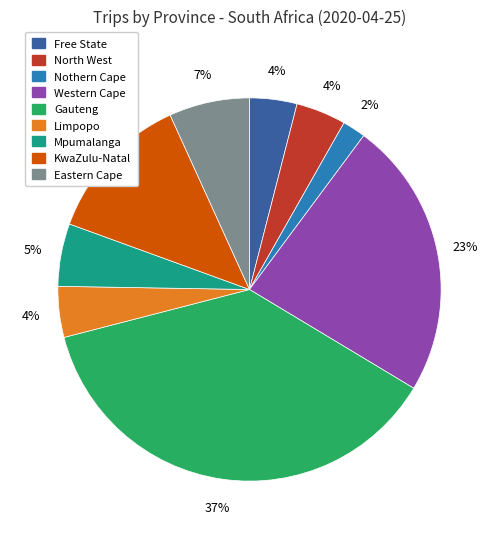

How many segments does this pie chart have?

9